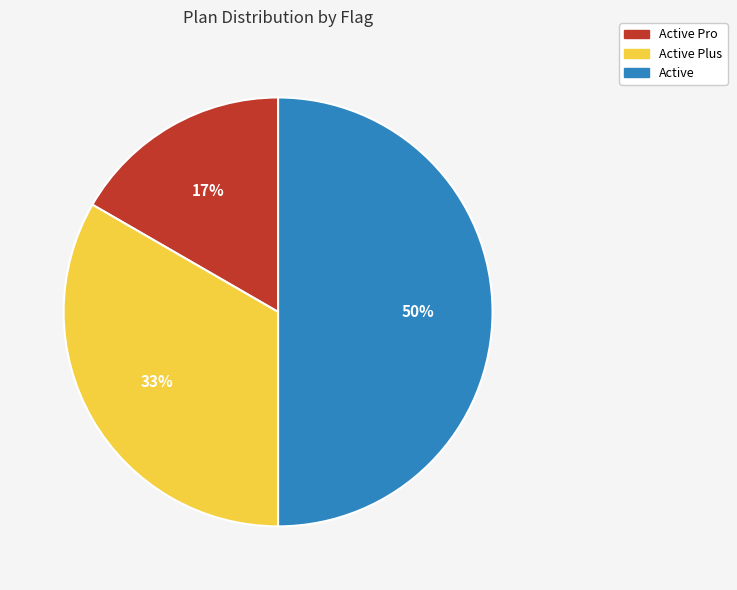

What is the ratio of the value at Active to the value at Active Plus?

1.5